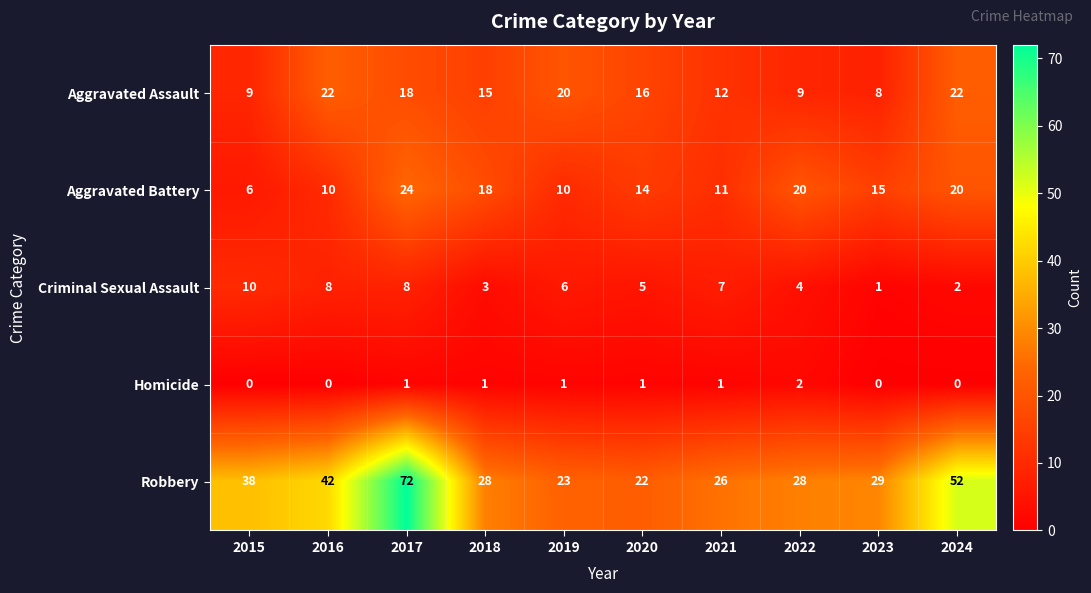

What is the total value across all series at 2022?

63